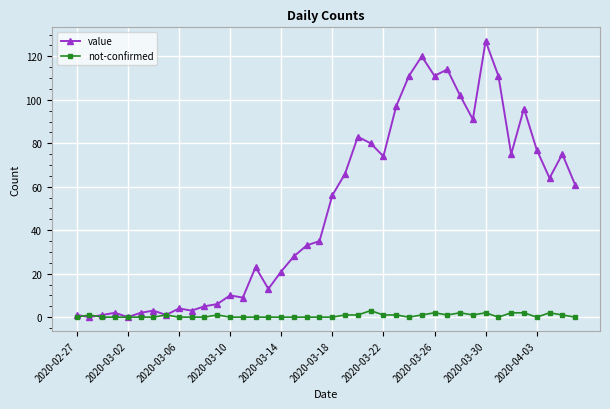

Which series ends up on top after the final intersection of value and not-confirmed?

value